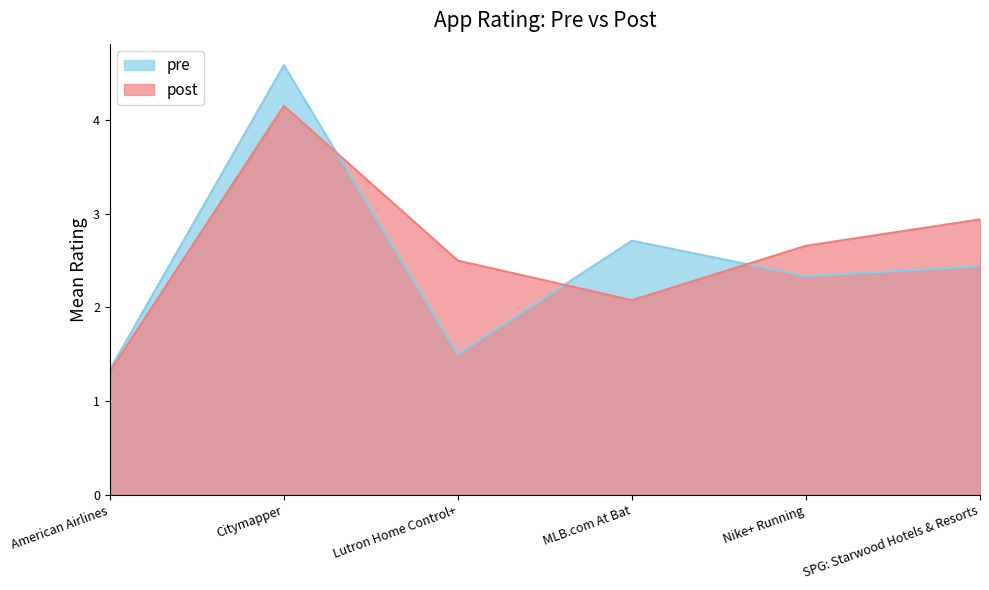

What are all the series names shown in the legend?

pre, post